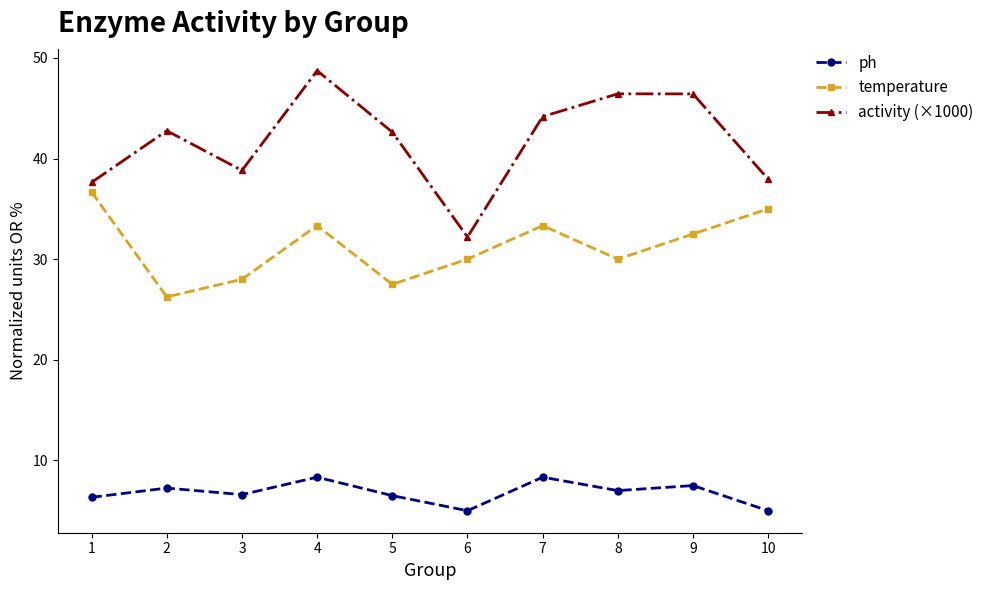

What is the difference between the maximum and second lowest values in the ph series?

3.3